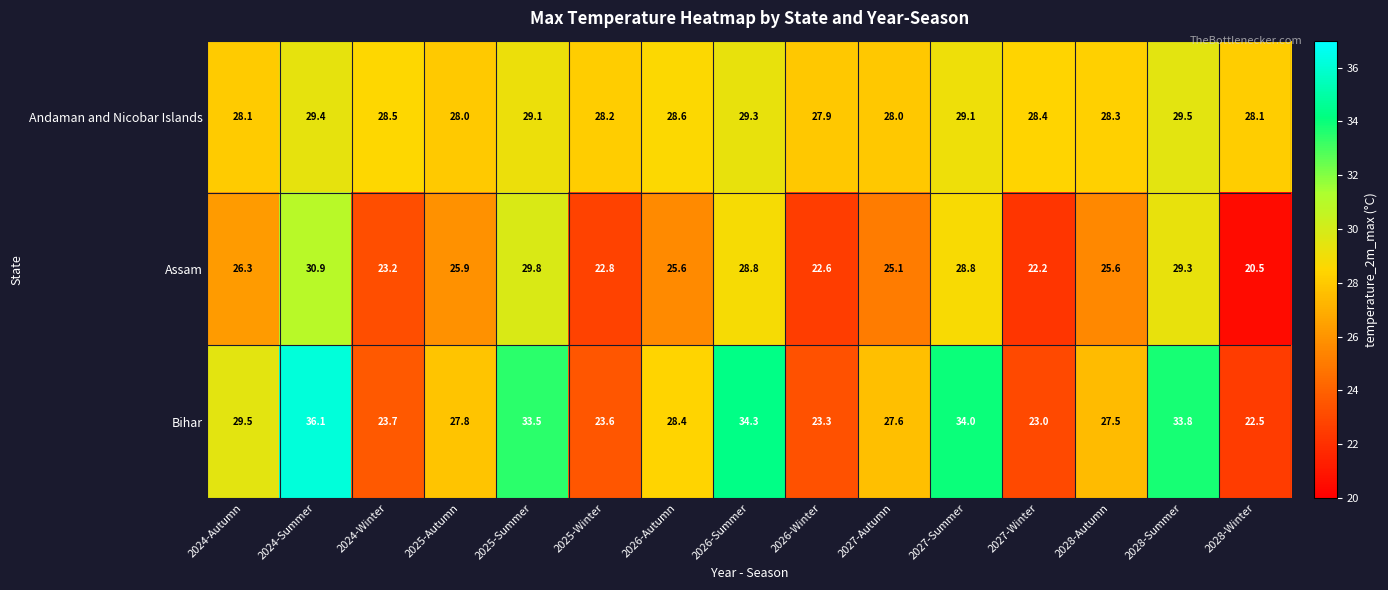

The Andaman and Nicobar Islands series shows 8.8 at 2027-Autumn. True or false?

False